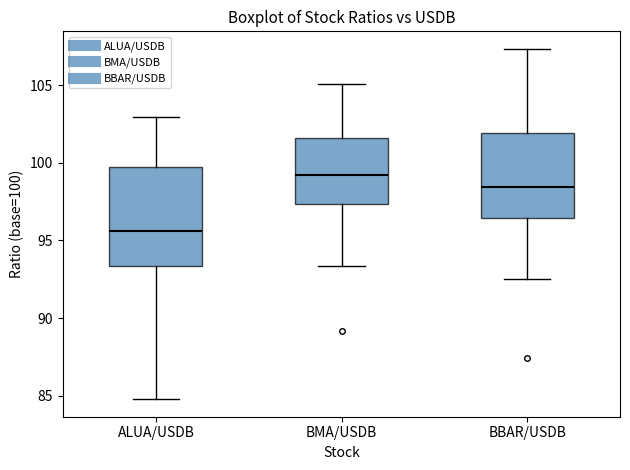

Where does the median line of the box for BMA/USDB sit on the y-axis? The values are not printed on the chart, so give them approximately, as read against the axis.

99.0